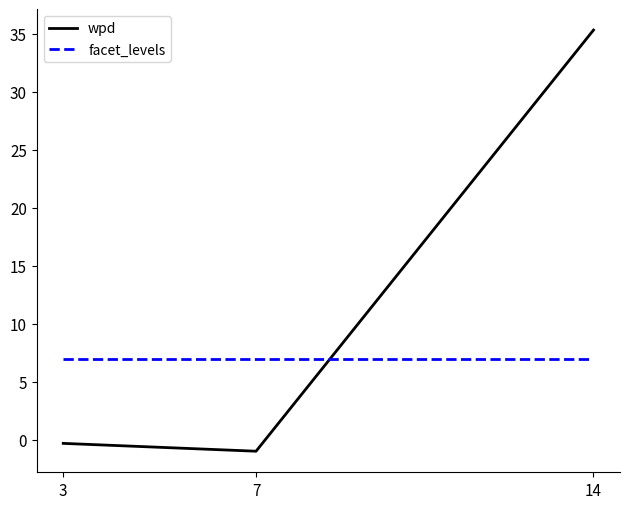

The value of wpd at 14 is 35.3. True or false?

True